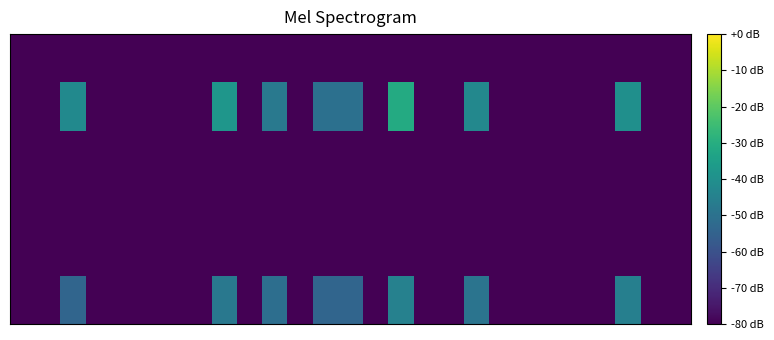

What is the smallest value displayed?

-80.0